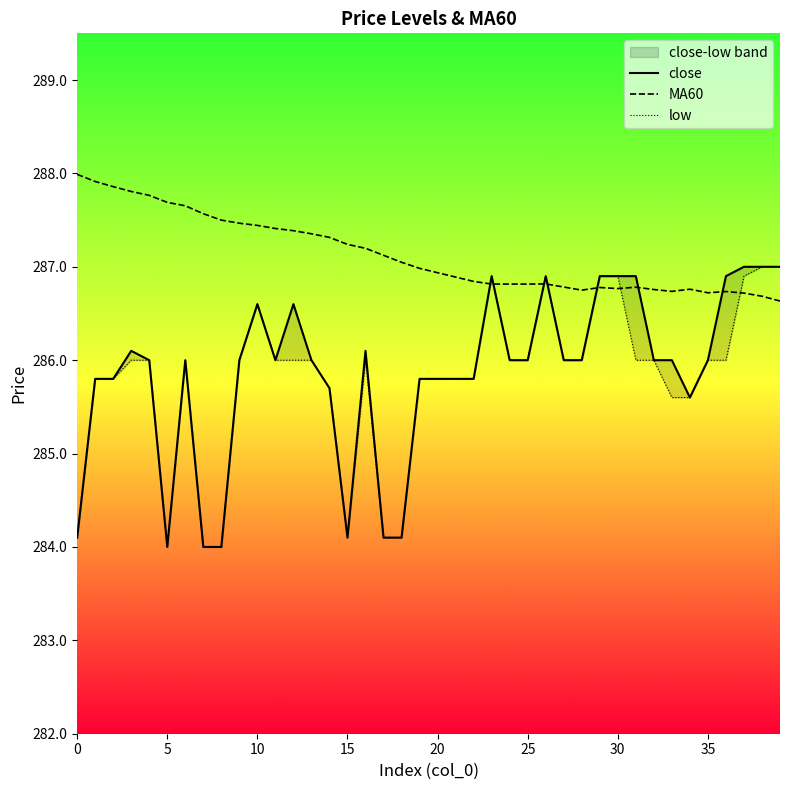

What is the average value of the MA60 series?

287.1